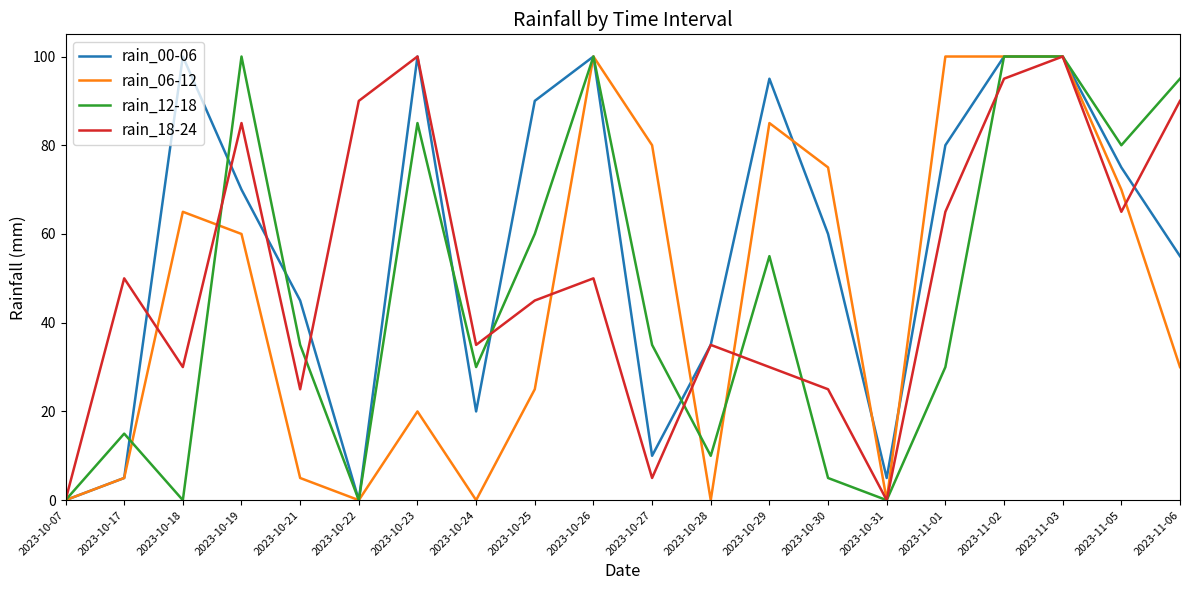

What is the sum of all rain_06-12 values?

920